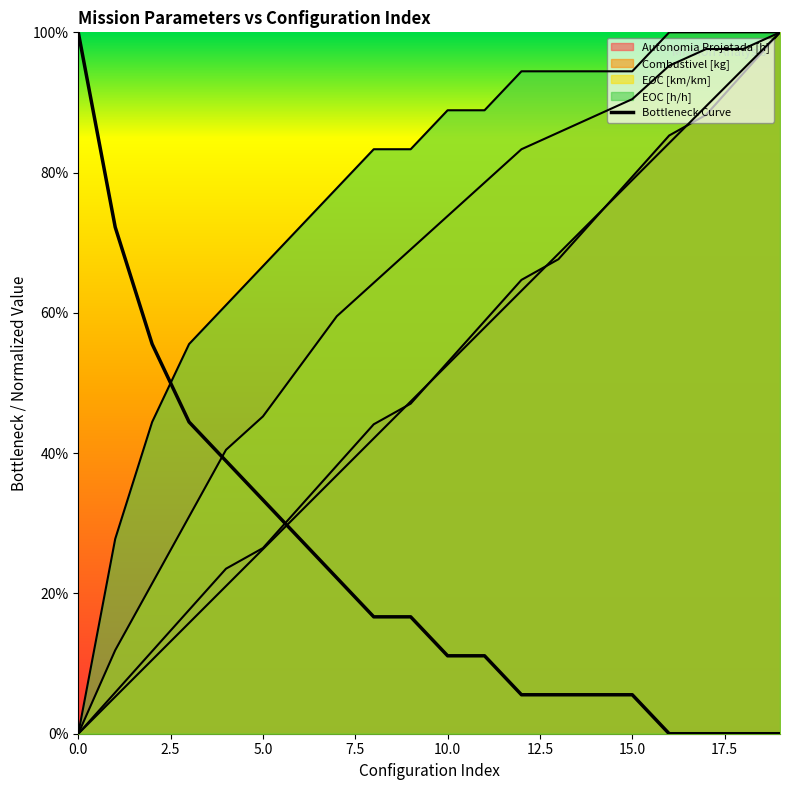

Rank the series at 2 from highest to lowest value.

EOC [h/h], EOC [km/km], Autonomia Projetada [h], Combustivel [kg]